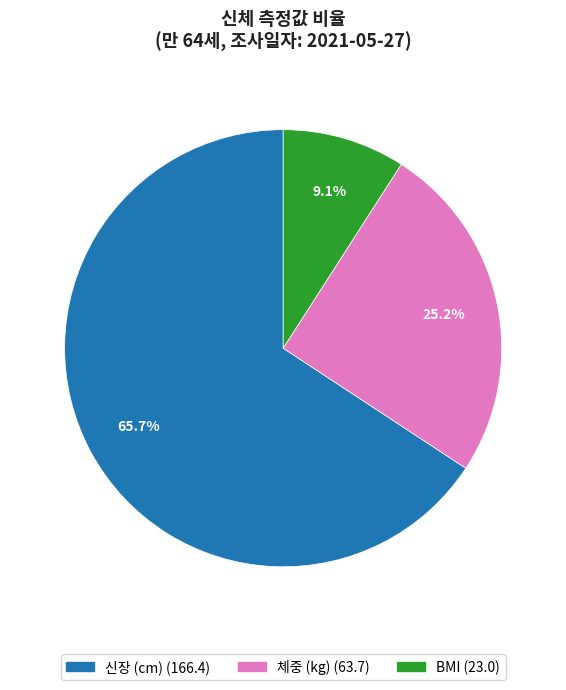

Count the number of slices in the pie.

3